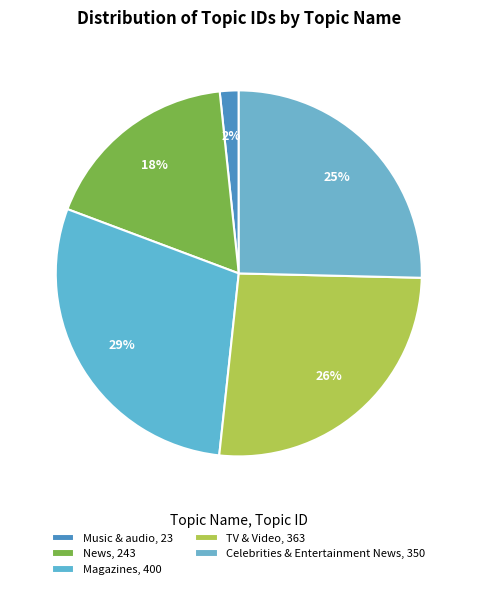

Is News the majority of the pie?

No